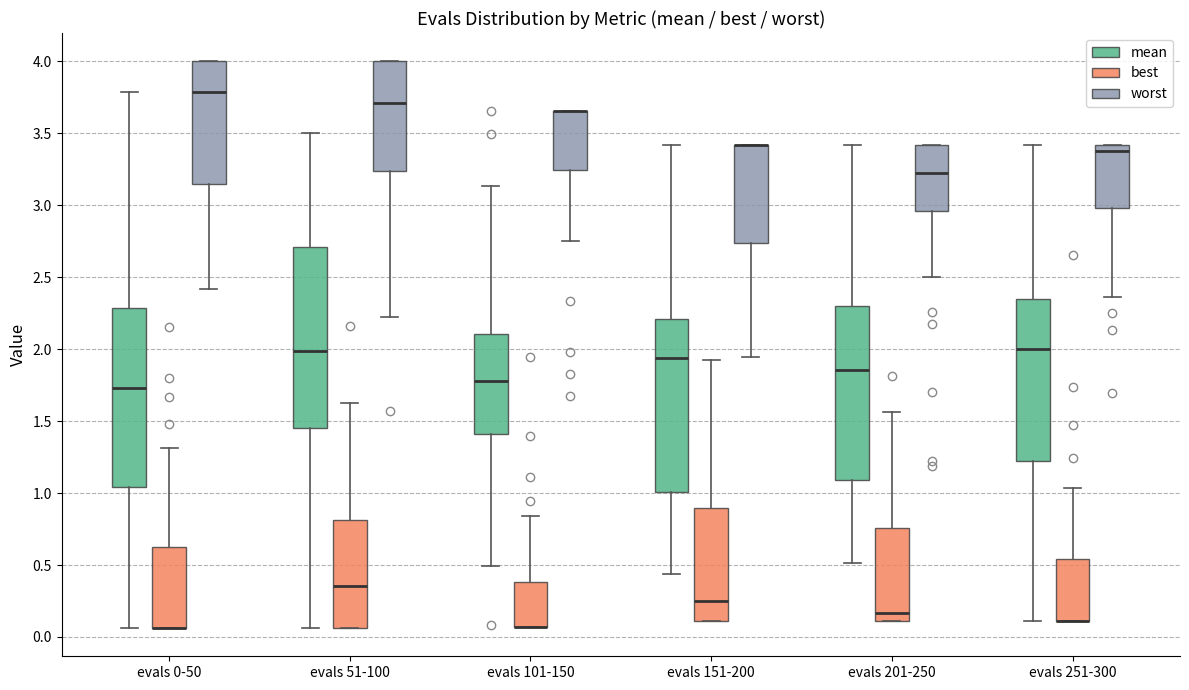

Reading left to right, read every box against the y-axis: the position of its median line, the range the box covers, and the ends of its whiskers. The values are not printed on the chart, so give them approximately, as read against the axis.

evals 0-50 (mean): median 1.75, box 1.05 to 2.30, whiskers 0.05 to 3.80
evals 0-50 (best): median 0.05 (drawn on the box's lower edge), box 0.05 to 0.65, whiskers 0.05 to 1.30
evals 0-50 (worst): median 3.80, box 3.15 to 4.00, whiskers 2.40 to 4.00
evals 51-100 (mean): median 2.00, box 1.45 to 2.70, whiskers 0.05 to 3.50
evals 51-100 (best): median 0.35, box 0.05 to 0.80, whiskers 0.05 to 1.60
evals 51-100 (worst): median 3.70, box 3.25 to 4.00, whiskers 2.20 to 4.00
evals 101-150 (mean): median 1.80, box 1.40 to 2.10, whiskers 0.50 to 3.15
evals 101-150 (best): median 0.05 (drawn on the box's lower edge), box 0.05 to 0.40, whiskers 0.05 to 0.85
evals 101-150 (worst): median 3.65 (drawn on the box's upper edge), box 3.25 to 3.65, whiskers 2.75 to 3.65
evals 151-200 (mean): median 1.95, box 1.00 to 2.20, whiskers 0.45 to 3.40
evals 151-200 (best): median 0.25, box 0.10 to 0.90, whiskers 0.10 to 1.90
evals 151-200 (worst): median 3.40 (drawn on the box's upper edge), box 2.75 to 3.40, whiskers 1.95 to 3.40
evals 201-250 (mean): median 1.85, box 1.10 to 2.30, whiskers 0.50 to 3.40
evals 201-250 (best): median 0.15, box 0.10 to 0.75, whiskers 0.10 to 1.55
evals 201-250 (worst): median 3.20, box 2.95 to 3.40, whiskers 2.50 to 3.40
evals 251-300 (mean): median 2.00, box 1.20 to 2.35, whiskers 0.10 to 3.40
evals 251-300 (best): median 0.10 (drawn on the box's lower edge), box 0.10 to 0.55, whiskers 0.10 to 1.05
evals 251-300 (worst): median 3.40 (just below the box's upper edge), box 3.00 to 3.40, whiskers 2.35 to 3.40